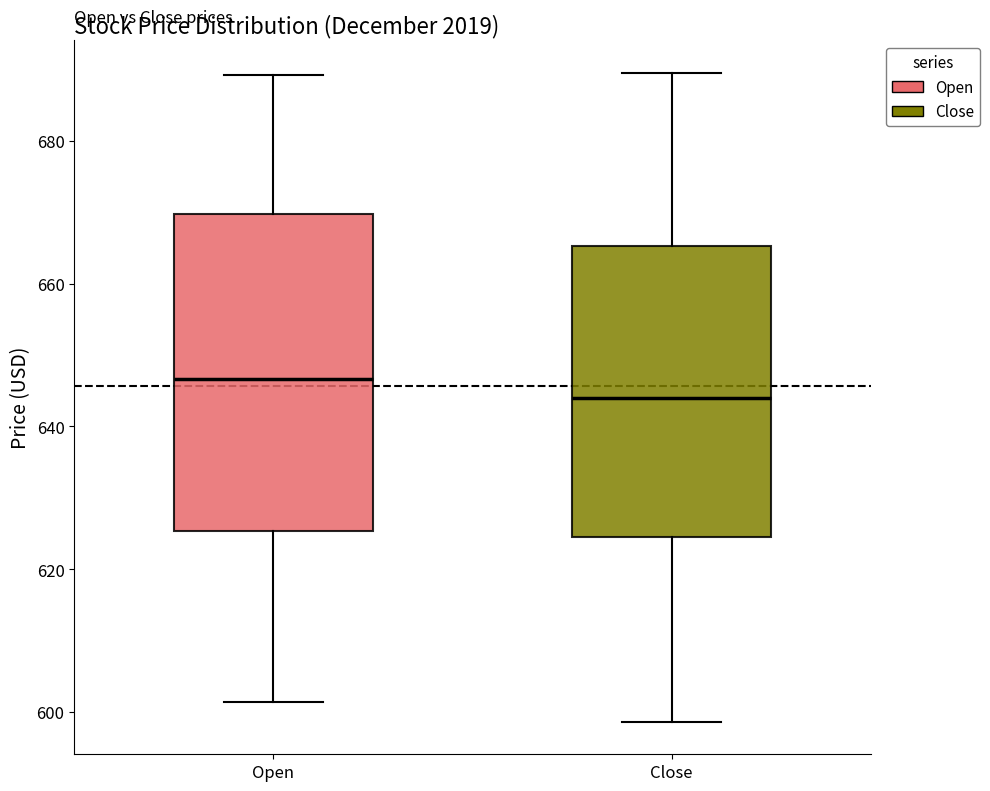

Reading left to right, transcribe this box plot: for each box, give where its median line is, the range the box spans, and where its two whiskers end, as read against the y-axis. The values are not printed on the chart, so give them approximately, as read against the axis.

Open: median 646, box 626 to 670, whiskers 602 to 690
Close: median 644, box 624 to 666, whiskers 598 to 690